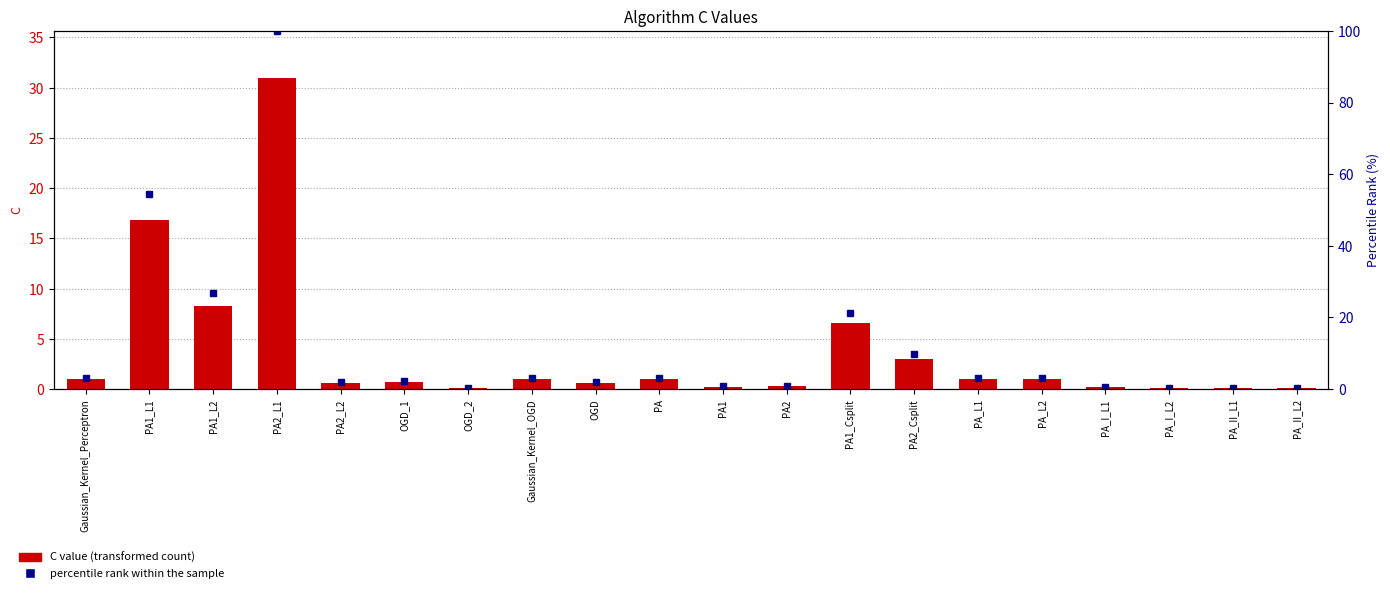

Rank the categories by C value value from highest to lowest.

PA2_L1, PA1_L1, PA1_L2, PA1_Csplit, PA2_Csplit, Gaussian_Kernel_Perceptron, Gaussian_Kernel_OGD, PA, PA_L1, PA_L2, OGD_1, PA2_L2, OGD, PA2, PA1, PA_I_L1, PA_II_L1, OGD_2, PA_I_L2, PA_II_L2